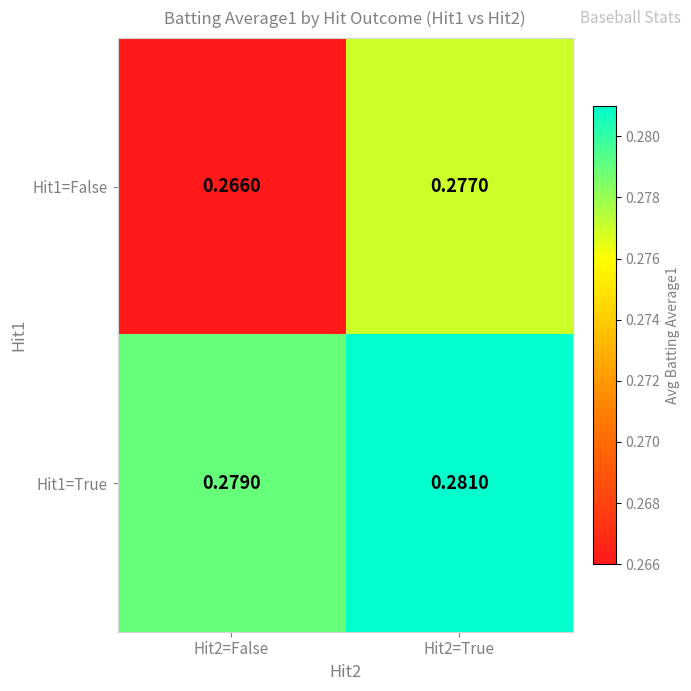

Rank the series by their average value, from highest to lowest.

Hit1=True, Hit1=False